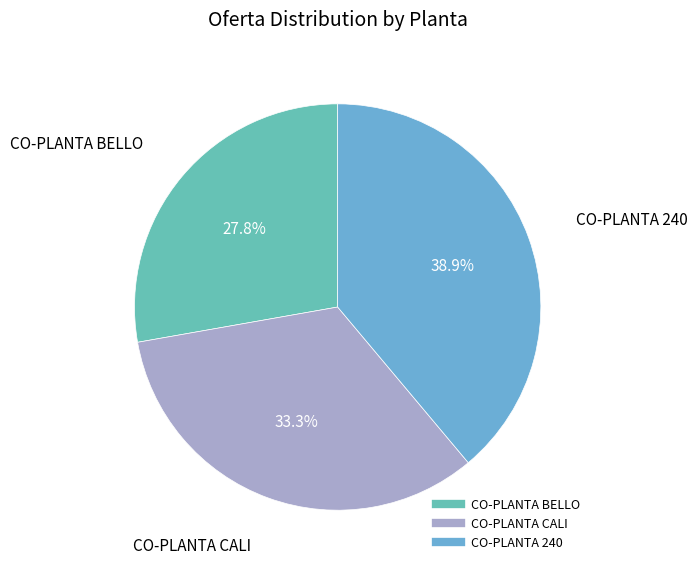

Approximately how many times larger is the value at CO-PLANTA CALI compared to CO-PLANTA BELLO?

1.2